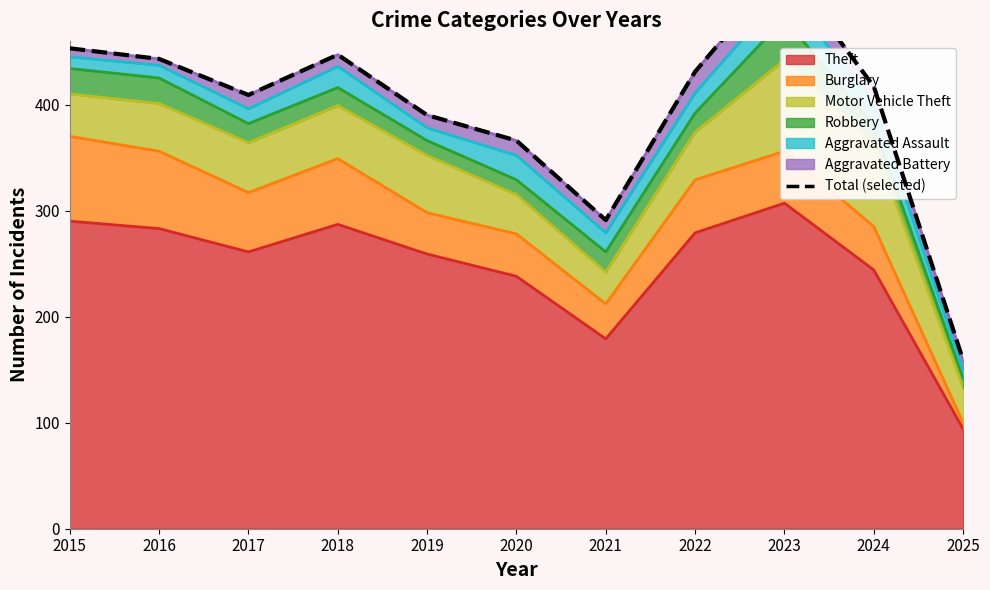

How many points are higher than both their immediate neighbors (excluding endpoints)?

2